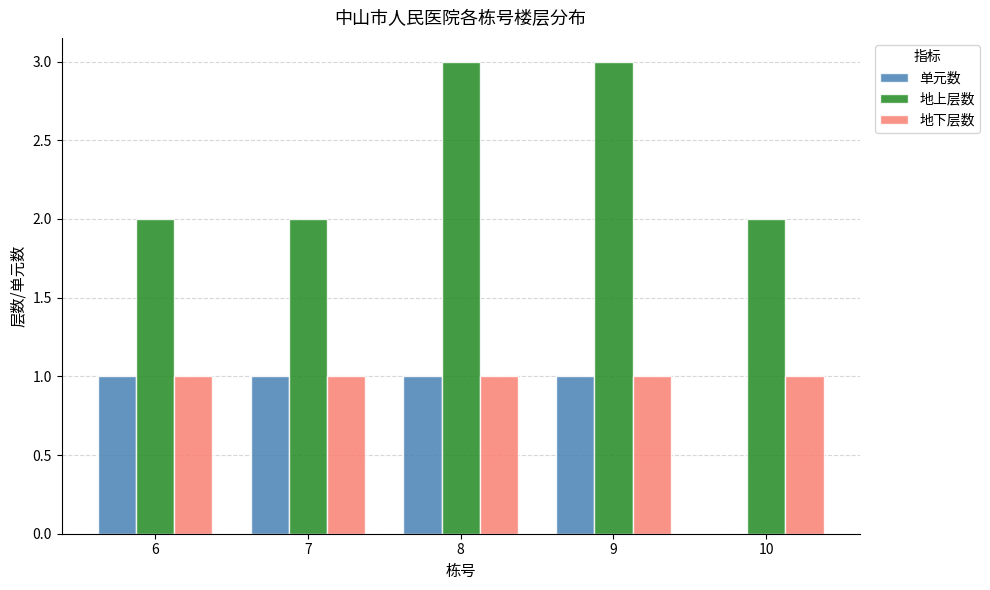

How many groups of bars are there?

5